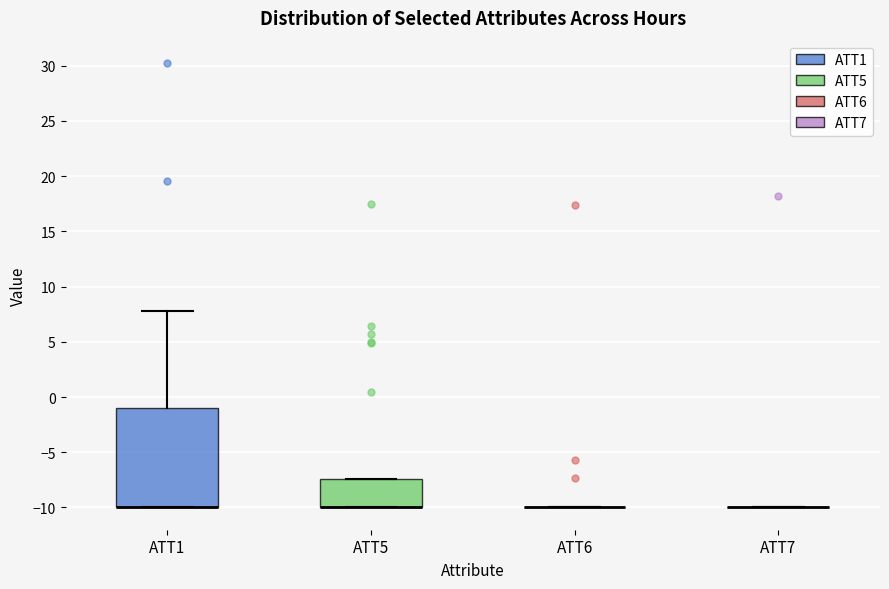

Reading left to right, transcribe this box plot: for each box, give where its median line is, the range the box spans, and where its two whiskers end, as read against the y-axis. The values are not printed on the chart, so give them approximately, as read against the axis.

ATT1: median -10.0 (drawn on the box's lower edge), box -10.0 to -1.0, whiskers -10.0 to 8.0
ATT5: median -10.0 (drawn on the box's lower edge), box -10.0 to -7.5, whiskers -10.0 to -7.5
ATT6: box collapsed to a line at -10.0, whiskers -10.0 to -10.0
ATT7: box collapsed to a line at -10.0, whiskers -10.0 to -10.0